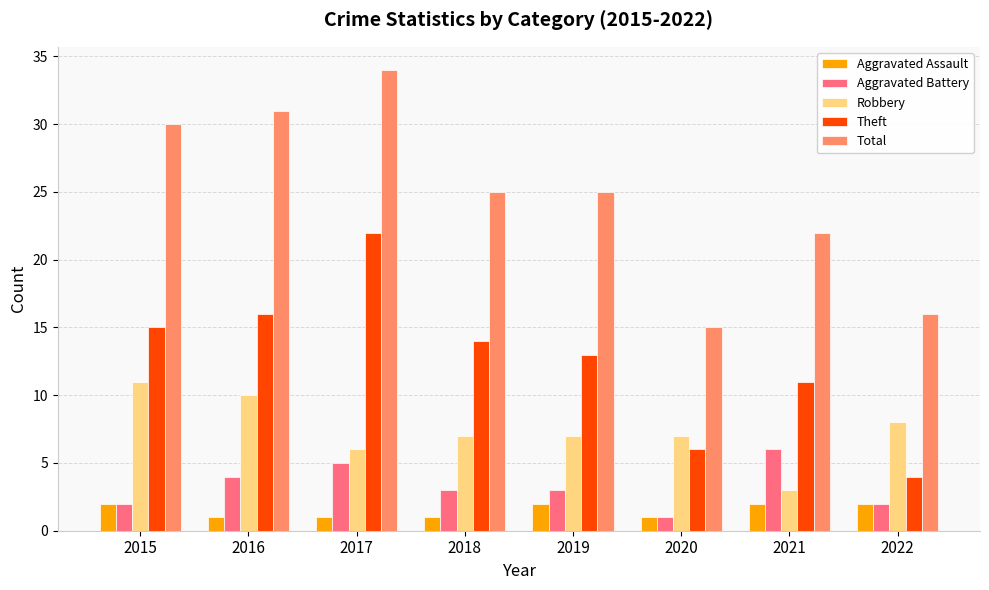

What is the value of the Aggravated Assault bar at the 5th from the left?

2